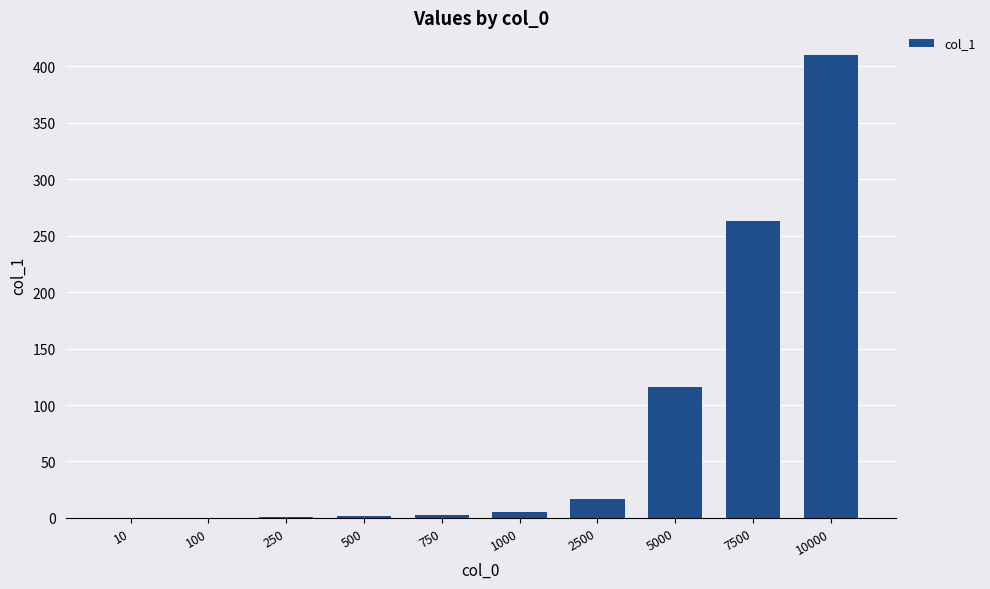

How many data points are above 4?

5